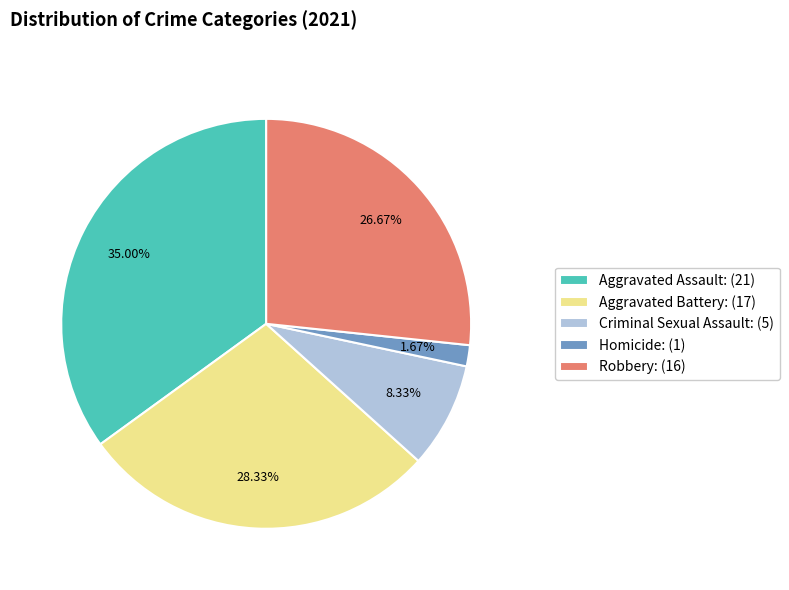

Which category has the smallest portion of the pie?

Homicide: (1)